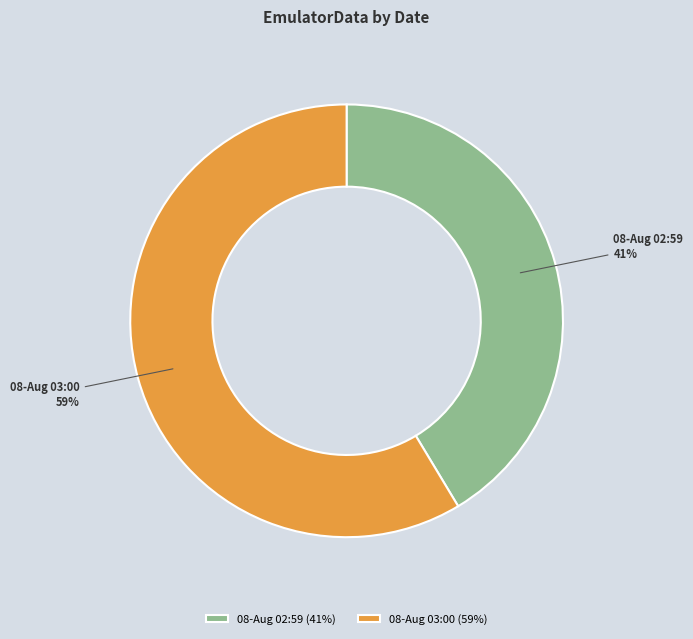

True or false: 08-Aug 02:59 accounts for 56% of the total.

False